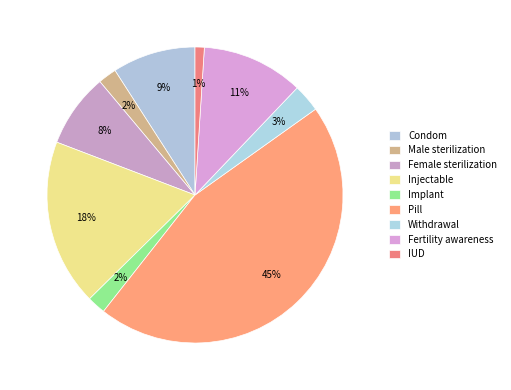

To the nearest percent, what is the difference between the largest and smallest slice percentages?

44%